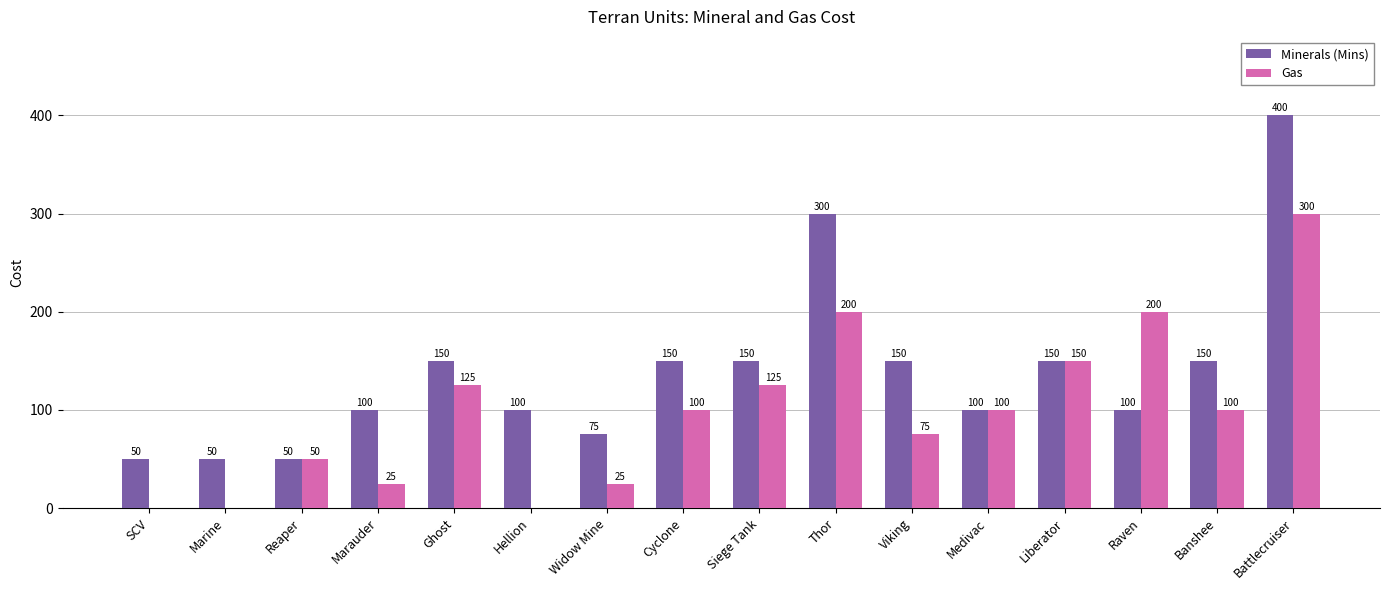

At which category is the sum across all series the highest?

Battlecruiser